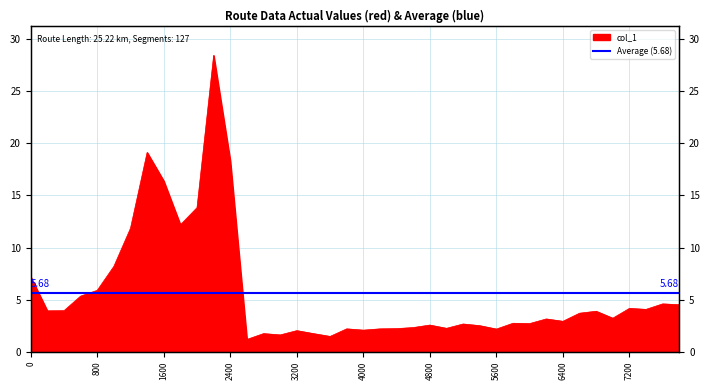

Rank the categories by value from lowest to highest.

2600, 3600, 3000, 3400, 2800, 3200, 4000, 5600, 4200, 3800, 4400, 5000, 4600, 5400, 4800, 5200, 6000, 5800, 6400, 6200, 7000, 6600, 6800, 200, 400, 7400, 7200, 7800, 7600, 600, 800, 0, 1000, 1200, 1800, 2000, 1600, 2400, 1400, 2200